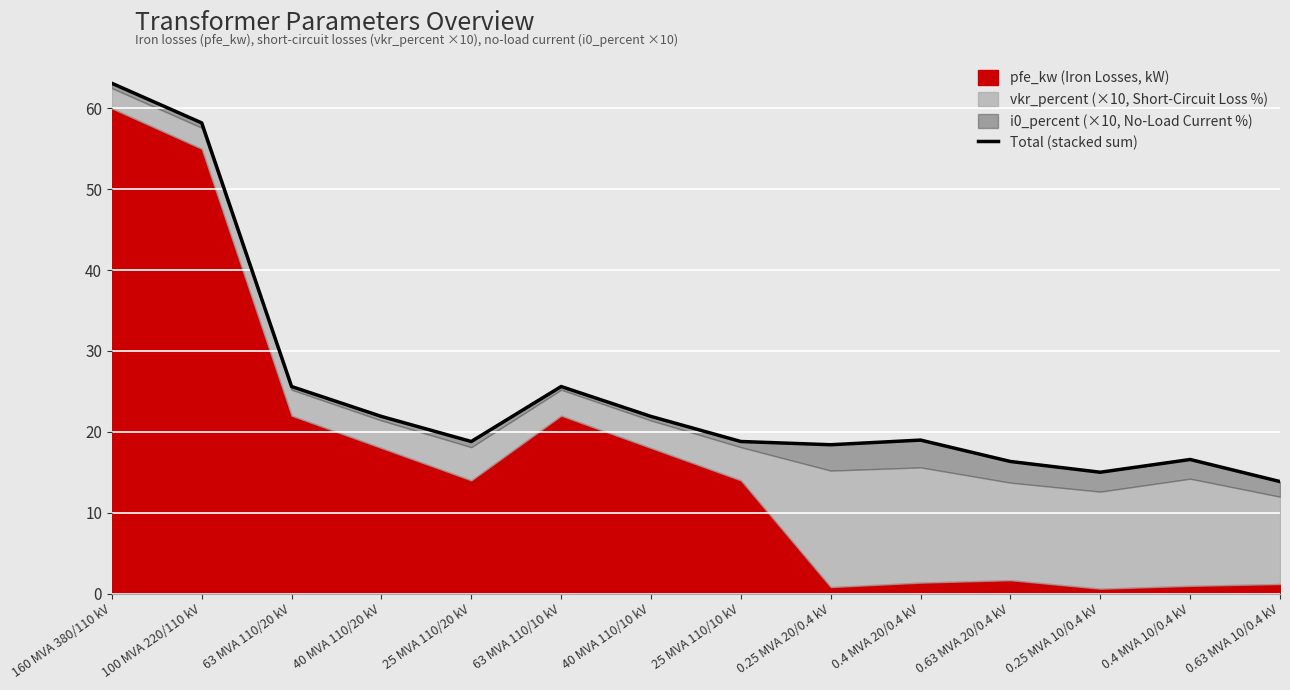

Reading right to left, what are all the values shown in this chart?

13.8	16.6	15.0	16.3	19.0	18.4	18.8	21.9	25.6	18.8	21.9	25.6	58.2	63.1